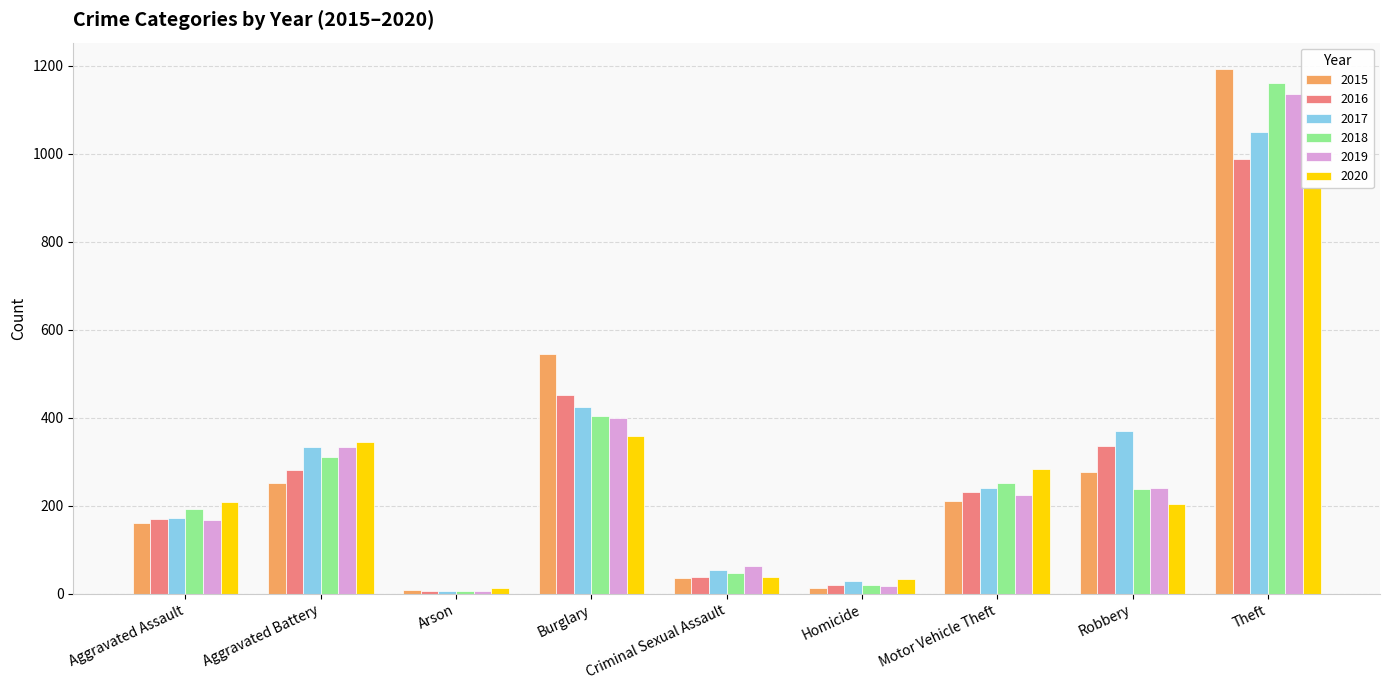

What is the difference between the maximum and second lowest values in the 2018 series?

1140